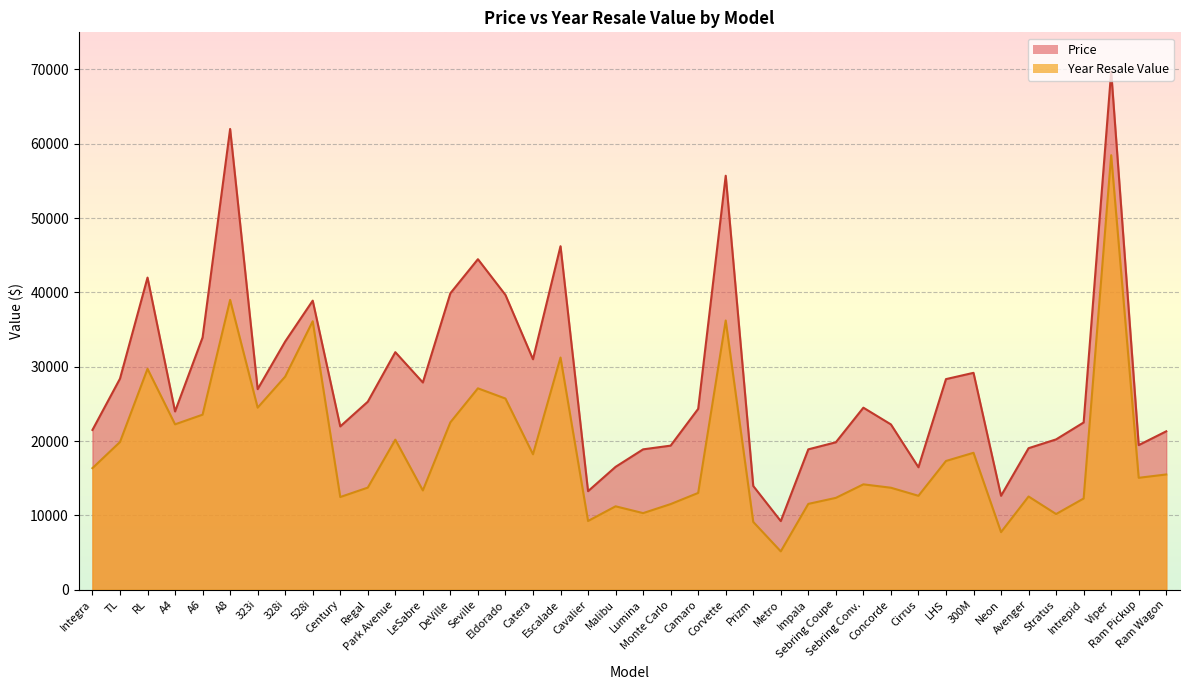

What is the difference between the Year Resale Value values at RL and Intrepid?

17450